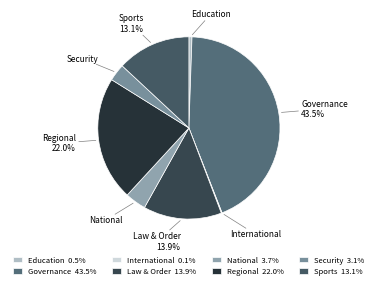

To the nearest percent, what is the combined percentage of Governance and Security?

47%